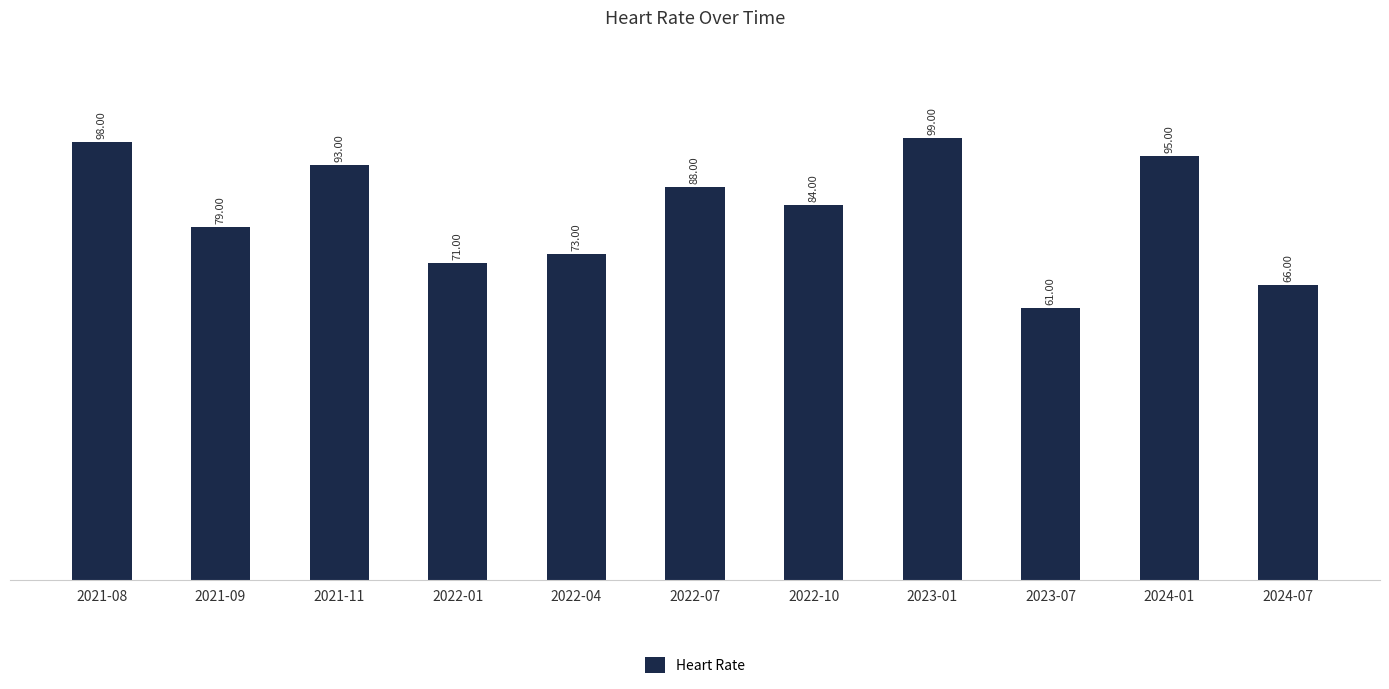

List the labels in order of value, smallest first.

2023-07, 2024-07, 2022-01, 2022-04, 2021-09, 2022-10, 2022-07, 2021-11, 2024-01, 2021-08, 2023-01